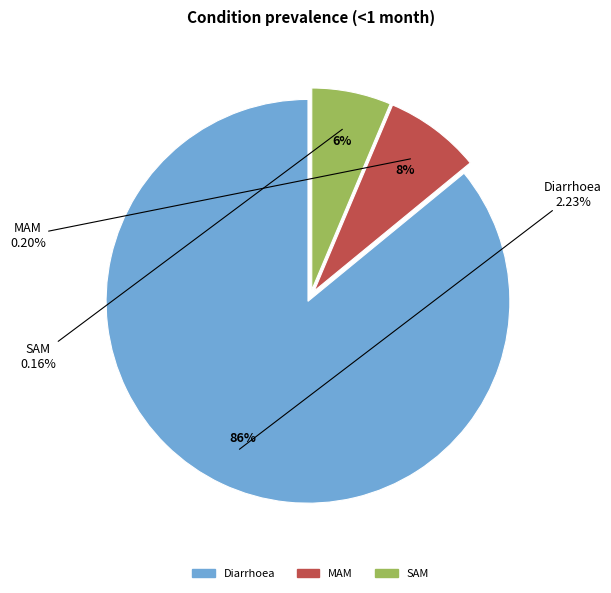

How many slices are in this pie chart?

3